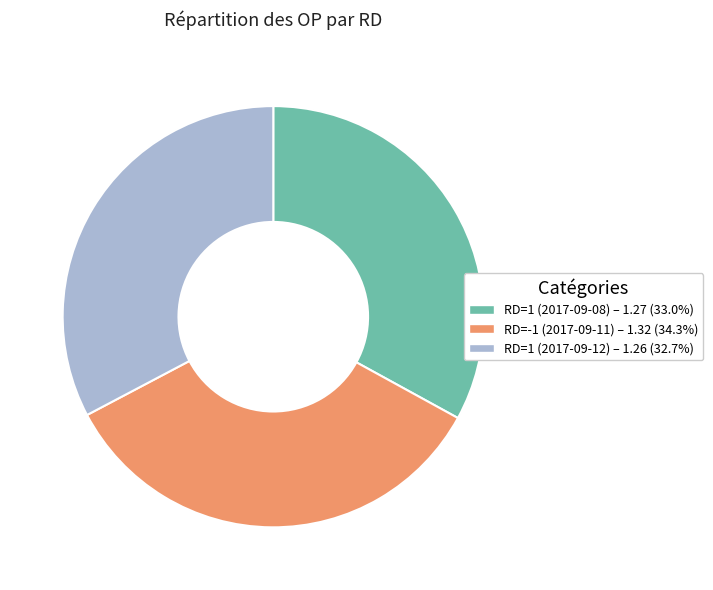

What is the ratio of the value at RD=-1 (2017-09-11) – 1.32 (34.3%) to the value at RD=1 (2017-09-12) – 1.26 (32.7%)?

1.0